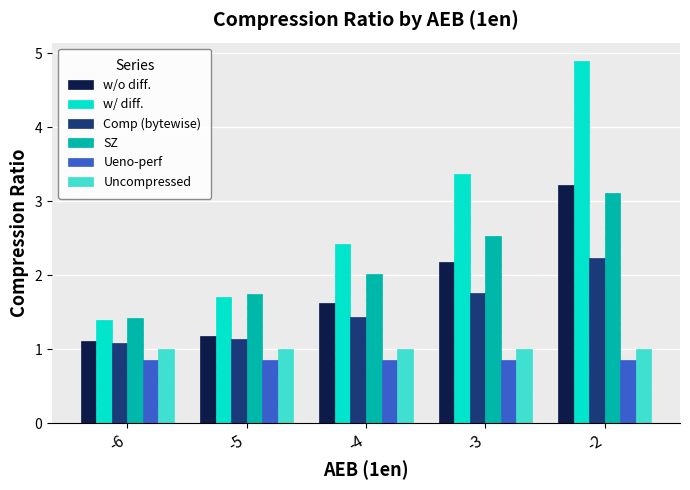

At -2, list the series in order from largest to smallest.

w/ diff., w/o diff., SZ, Comp (bytewise), Uncompressed, Ueno-perf